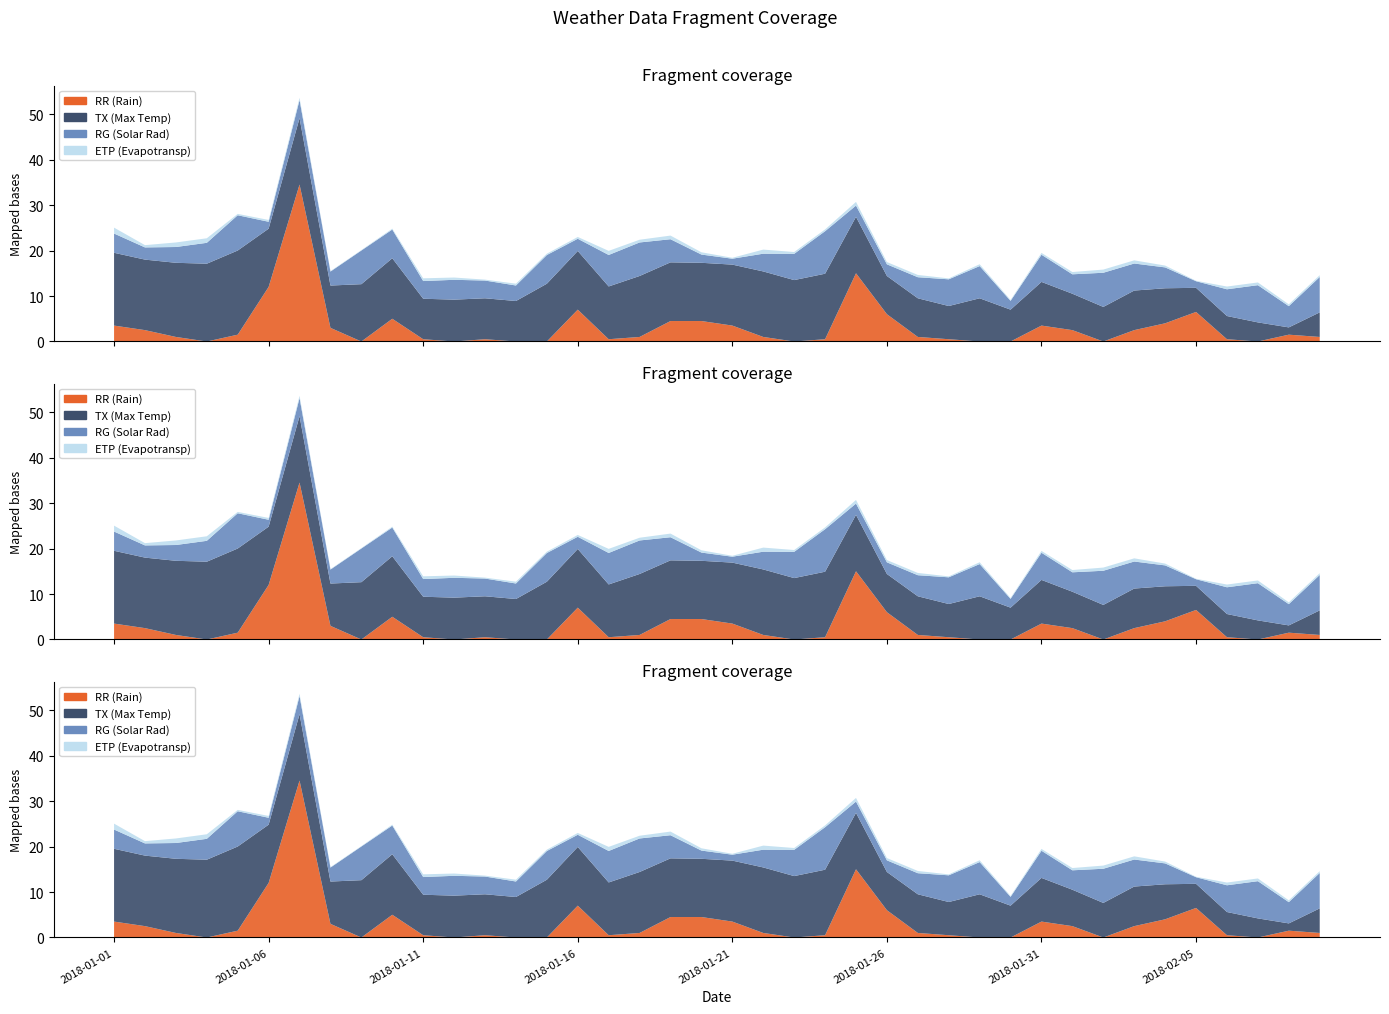

Reading left to right, extract all data points from this chart.

RG: 2018-01-01=4.2	2018-01-02=2.7	2018-01-03=3.5	2018-01-04=4.6	2018-01-05=7.8	2018-01-06=1.5	2018-01-07=4.0	2018-01-08=3.1	2018-01-09=7.4	2018-01-10=6.3	2018-01-11=3.9	2018-01-12=4.4	2018-01-13=3.9	2018-01-14=3.4	2018-01-15=6.3	2018-01-16=2.7	2018-01-17=6.9	2018-01-18=7.4	2018-01-19=5.1	2018-01-20=1.8	2018-01-21=1.3	2018-01-22=3.9	2018-01-23=5.8	2018-01-24=9.3	2018-01-25=2.5	2018-01-26=2.6	2018-01-27=4.6	2018-01-28=5.9	2018-01-29=7.1	2018-01-30=1.9	2018-01-31=6.0	2018-02-01=4.3	2018-02-02=7.5	2018-02-03=5.9	2018-02-04=4.6	2018-02-05=1.4	2018-02-06=5.9	2018-02-07=8.2	2018-02-08=4.7	2018-02-09=7.8
TX: 2018-01-01=16.0	2018-01-02=15.5	2018-01-03=16.3	2018-01-04=17.1	2018-01-05=18.5	2018-01-06=12.8	2018-01-07=14.6	2018-01-08=9.3	2018-01-09=12.6	2018-01-10=13.3	2018-01-11=8.9	2018-01-12=9.2	2018-01-13=9.0	2018-01-14=8.9	2018-01-15=12.7	2018-01-16=12.9	2018-01-17=11.6	2018-01-18=13.4	2018-01-19=12.9	2018-01-20=12.8	2018-01-21=13.4	2018-01-22=14.4	2018-01-23=13.5	2018-01-24=14.4	2018-01-25=12.4	2018-01-26=8.4	2018-01-27=8.5	2018-01-28=7.3	2018-01-29=9.5	2018-01-30=7.0	2018-01-31=9.6	2018-02-01=8.0	2018-02-02=7.6	2018-02-03=8.7	2018-02-04=7.7	2018-02-05=5.3	2018-02-06=5.1	2018-02-07=4.2	2018-02-08=1.6	2018-02-09=5.4
ETP: 2018-01-01=1.3	2018-01-02=0.5	2018-01-03=1.0	2018-01-04=1.0	2018-01-05=0.3	2018-01-06=0.4	2018-01-07=0.5	2018-01-08=0.1	2018-01-09=0.1	2018-01-10=0.2	2018-01-11=0.6	2018-01-12=0.5	2018-01-13=0.2	2018-01-14=0.4	2018-01-15=0.3	2018-01-16=0.4	2018-01-17=0.9	2018-01-18=0.6	2018-01-19=0.8	2018-01-20=0.5	2018-01-21=0.2	2018-01-22=0.9	2018-01-23=0.4	2018-01-24=0.4	2018-01-25=0.8	2018-01-26=0.5	2018-01-27=0.5	2018-01-28=0.2	2018-01-29=0.4	2018-01-30=0.2	2018-01-31=0.4	2018-02-01=0.5	2018-02-02=0.7	2018-02-03=0.7	2018-02-04=0.4	2018-02-05=0.1	2018-02-06=0.6	2018-02-07=0.6	2018-02-08=0.4	2018-02-09=0.4
RR: 2018-01-01=3.5	2018-01-02=2.5	2018-01-03=1.0	2018-01-04=0.0	2018-01-05=1.5	2018-01-06=12.0	2018-01-07=34.5	2018-01-08=3.0	2018-01-09=0.0	2018-01-10=5.0	2018-01-11=0.5	2018-01-12=0.0	2018-01-13=0.5	2018-01-14=0.0	2018-01-15=0.0	2018-01-16=7.0	2018-01-17=0.5	2018-01-18=1.0	2018-01-19=4.5	2018-01-20=4.5	2018-01-21=3.5	2018-01-22=1.0	2018-01-23=0.0	2018-01-24=0.5	2018-01-25=15.0	2018-01-26=6.0	2018-01-27=1.0	2018-01-28=0.5	2018-01-29=0.0	2018-01-30=0.0	2018-01-31=3.5	2018-02-01=2.5	2018-02-02=0.0	2018-02-03=2.5	2018-02-04=4.0	2018-02-05=6.5	2018-02-06=0.5	2018-02-07=0.0	2018-02-08=1.5	2018-02-09=1.0